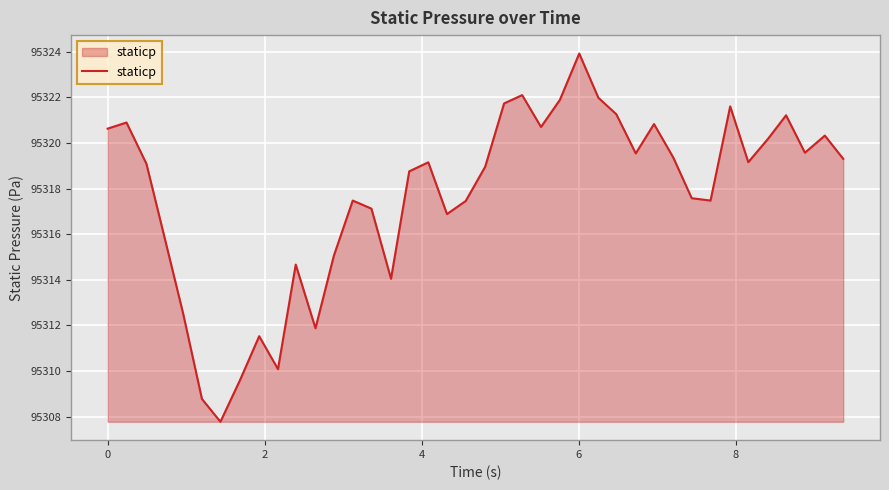

How many interior local valleys (lower than both neighbors) does the data have?

10